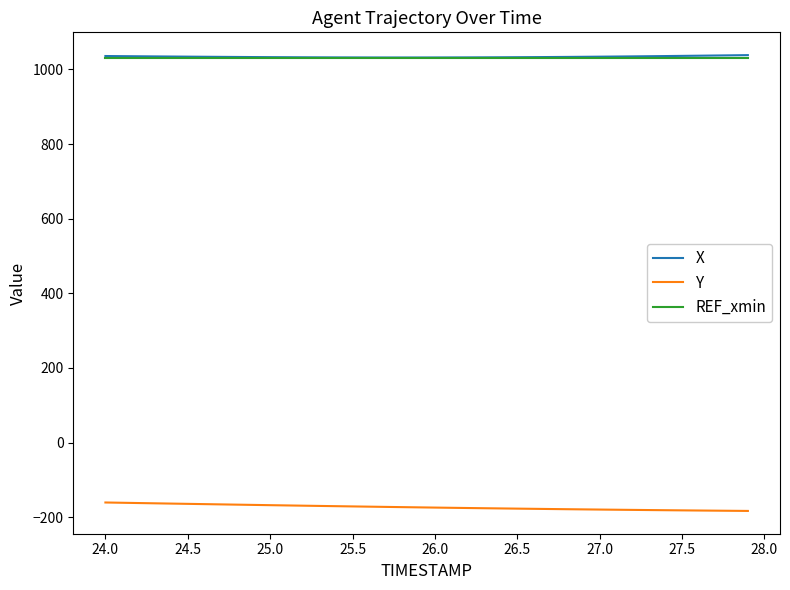

True or false: REF_xmin and X cross at least once.

False